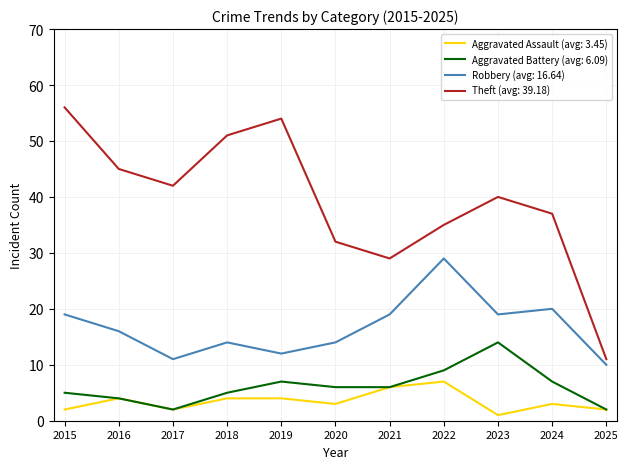

Is the value of Theft (avg: 39.18) at 2018 greater than the value of Robbery (avg: 16.64) at 2023?

Yes